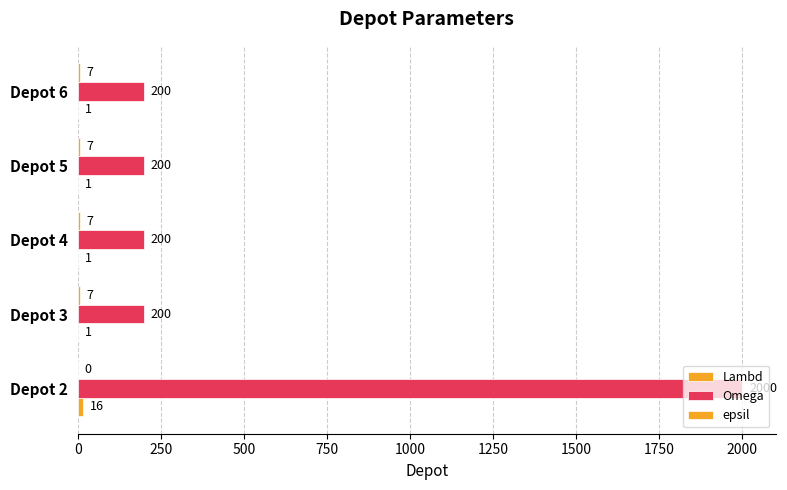

Does the chart contain stacked bars?

No